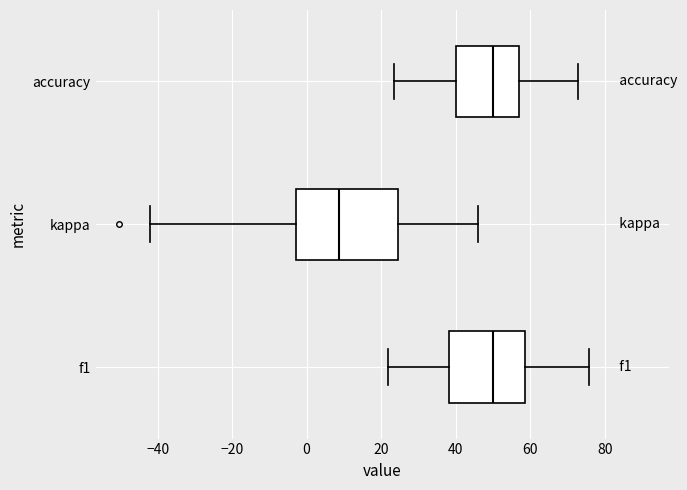

Reading bottom to top, read every box against the x-axis: the position of its median line, the range the box covers, and the ends of its whiskers. The values are not printed on the chart, so give them approximately, as read against the axis.

f1: median 50, box 38 to 58, whiskers 22 to 76
kappa: median 8, box -2 to 24, whiskers -42 to 46
accuracy: median 50, box 40 to 58, whiskers 24 to 72